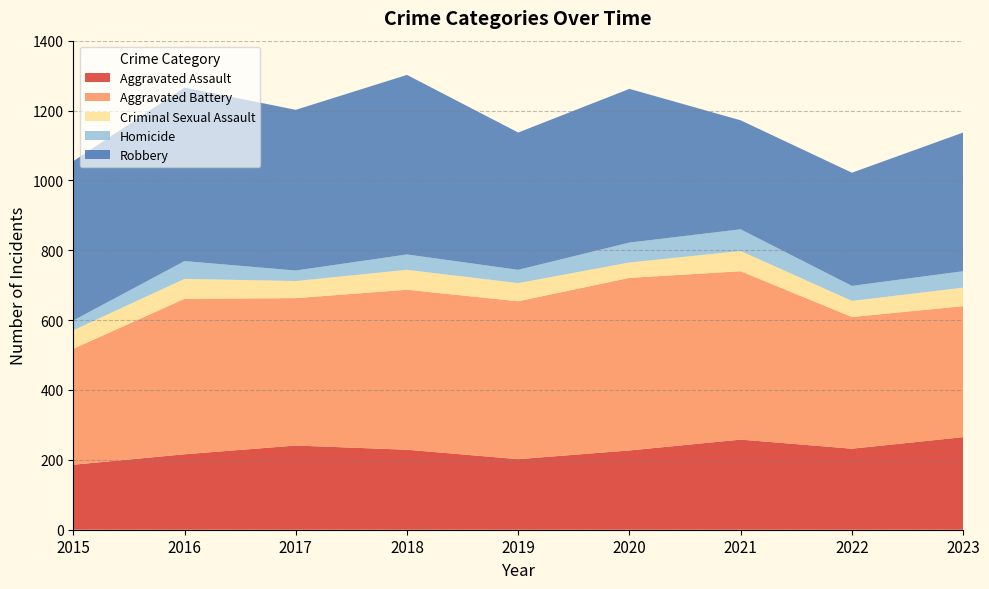

Reading left to right, list all the values displayed in this chart.

Aggravated Assault: 2015=186	2016=216	2017=241	2018=229	2019=202	2020=227	2021=258	2022=232	2023=265
Aggravated Battery: 2015=332	2016=445	2017=422	2018=458	2019=452	2020=494	2021=482	2022=377	2023=375
Criminal Sexual Assault: 2015=53	2016=57	2017=49	2018=57	2019=52	2020=44	2021=58	2022=46	2023=53
Homicide: 2015=28	2016=51	2017=30	2018=44	2019=38	2020=57	2021=62	2022=43	2023=47
Robbery: 2015=456	2016=497	2017=460	2018=514	2019=393	2020=440	2021=312	2022=324	2023=397